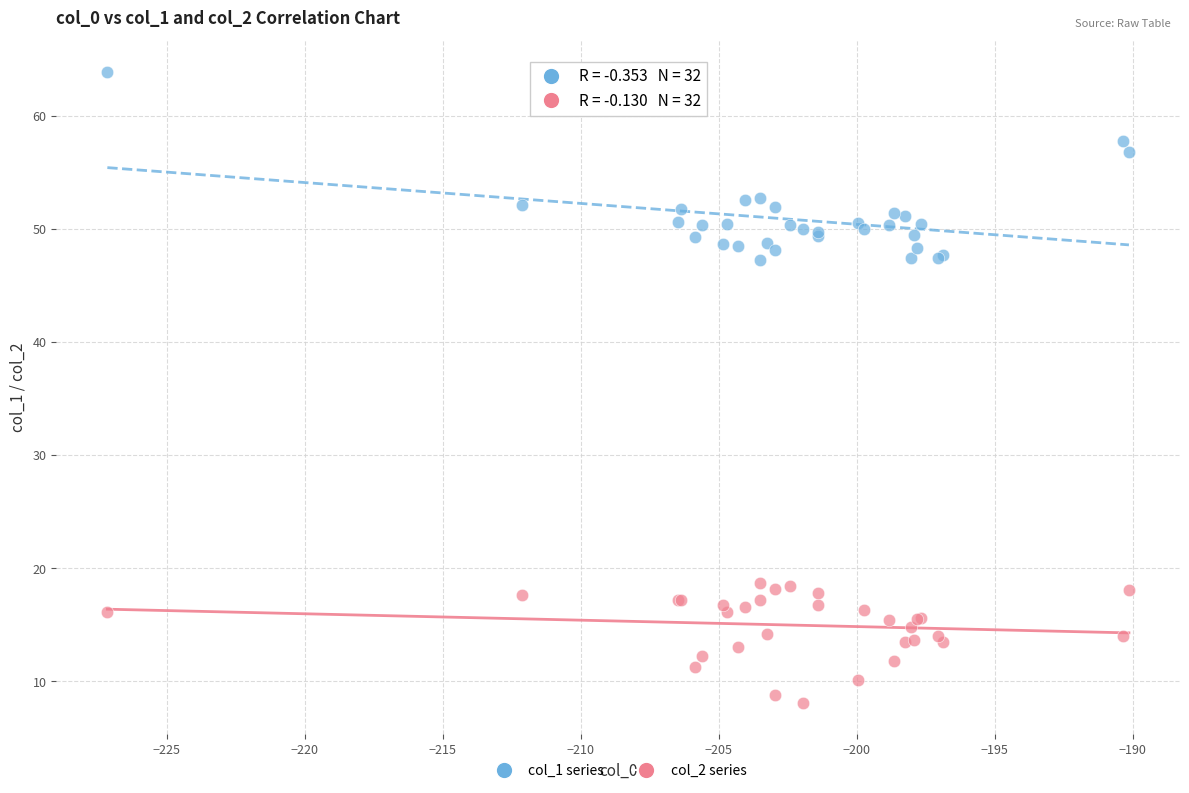

Which series reaches the maximum Y coordinate?

col_1 series